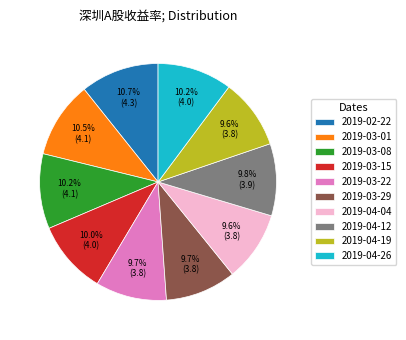

Does 2019-03-01 account for over 50% of the chart?

No